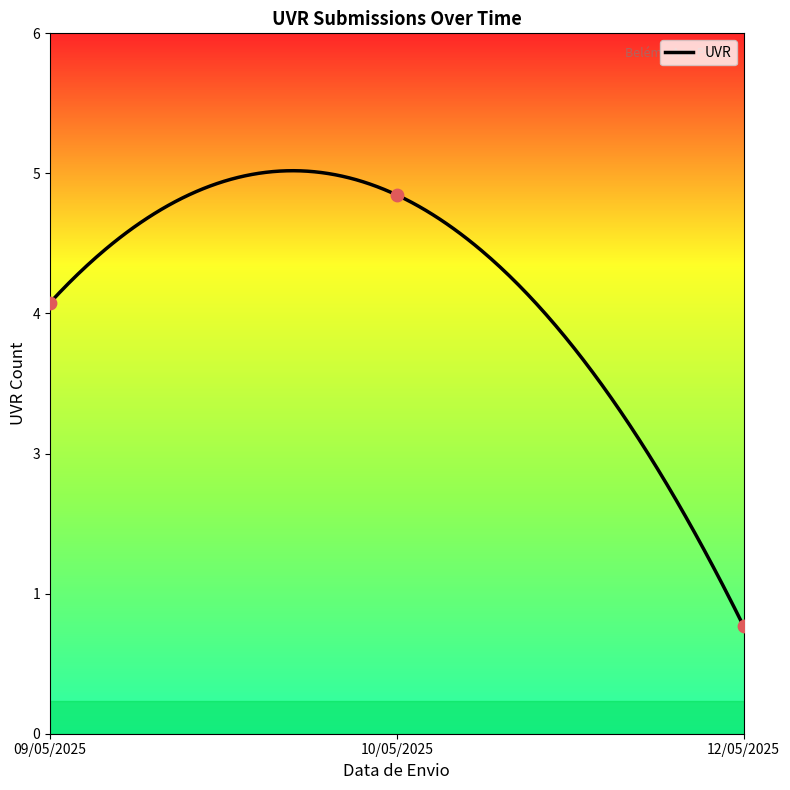

Which has a higher value, 10/05/2025 or 12/05/2025?

10/05/2025